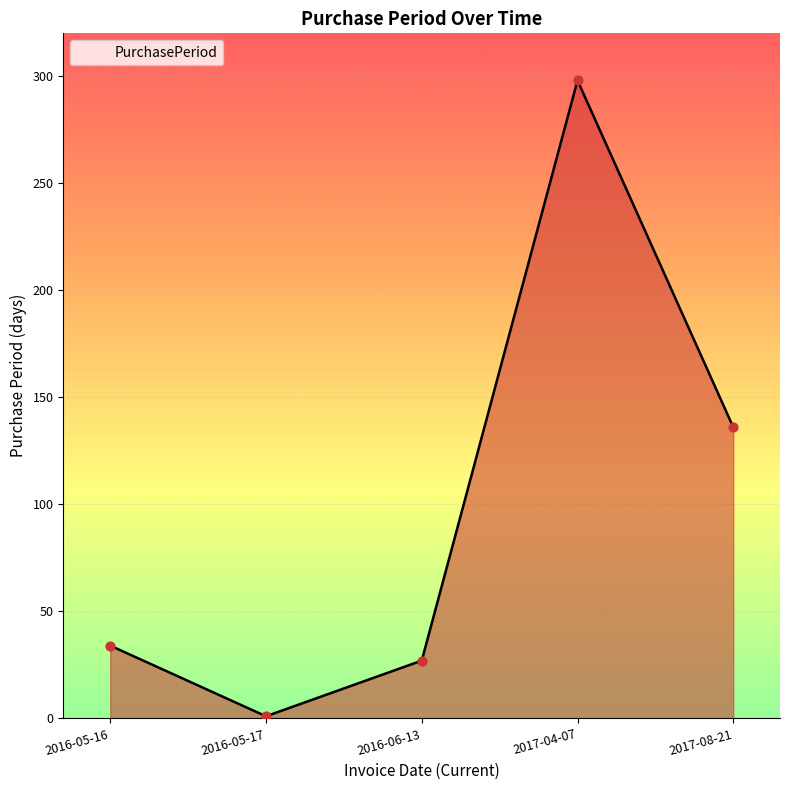

Which has a higher value, 2016-05-17 or 2017-08-21?

2017-08-21